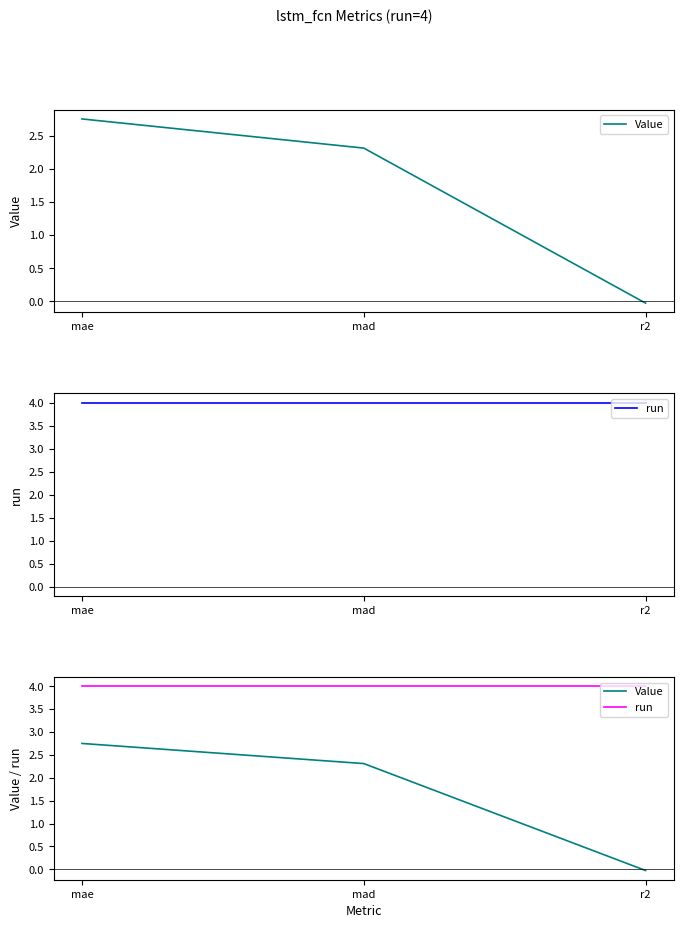

At which label is Value closest to 1?

r2